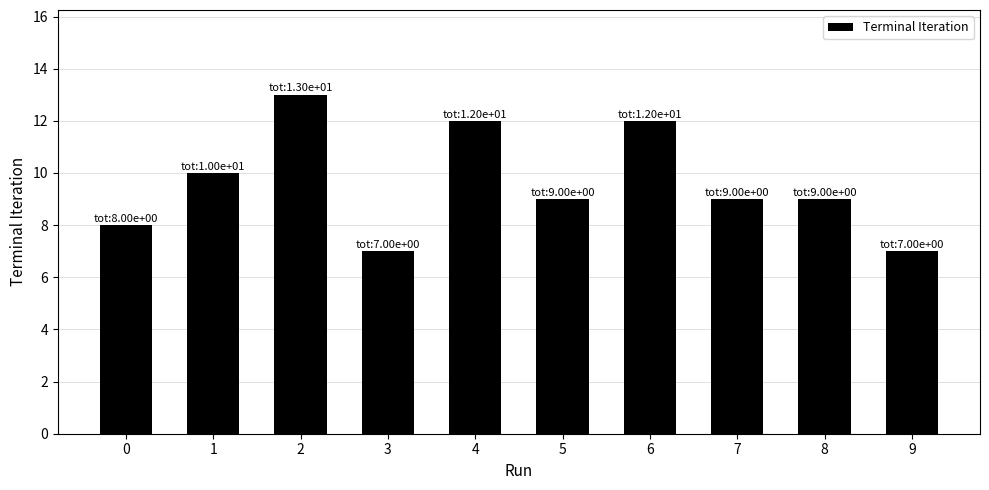

Is it true that the value at 4 is 12?

True